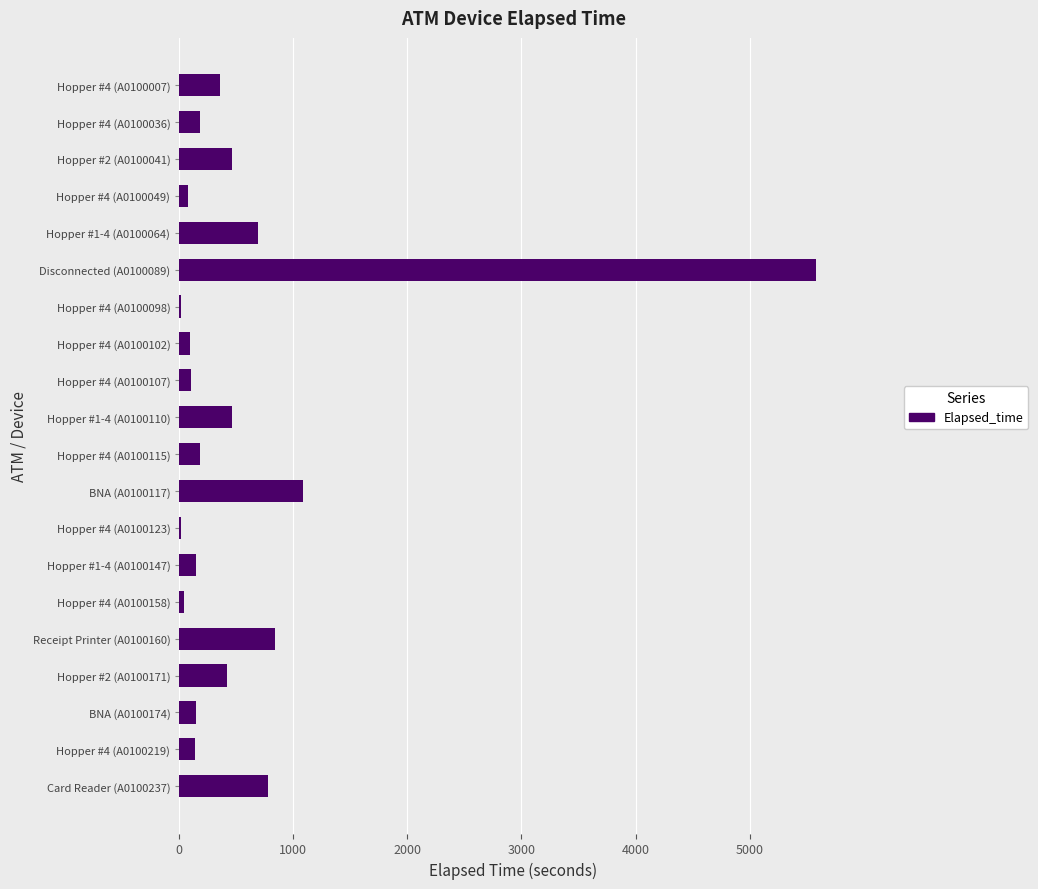

What is the ratio of the value at Card Reader (A0100237) to the value at Hopper #1-4 (A0100110)?

1.7